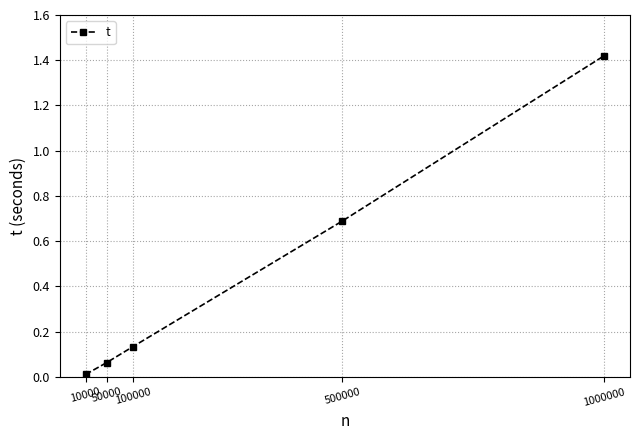

How many lines are shown in the chart?

1